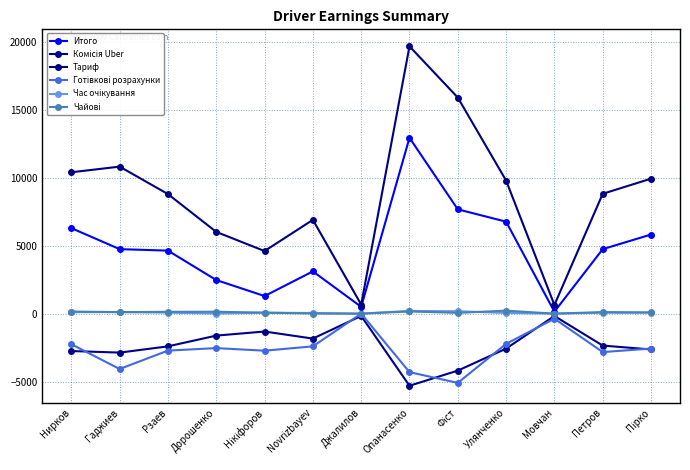

Which label corresponds to the largest value in the chart?

Опанасенко